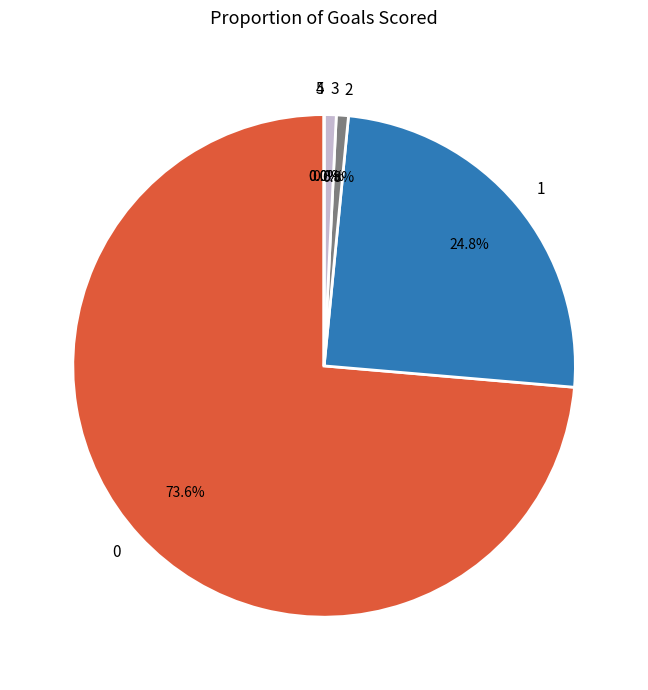

To the nearest percent, what percentage of the pie is 0?

74%